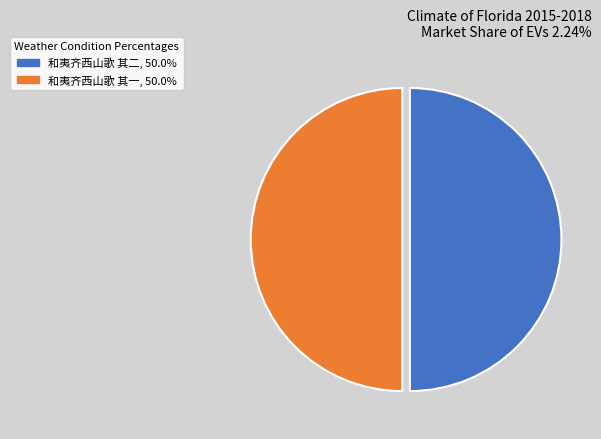

What is the ratio of the value at 和夷齐西山歌 其二 to the value at 和夷齐西山歌 其一?

1.0